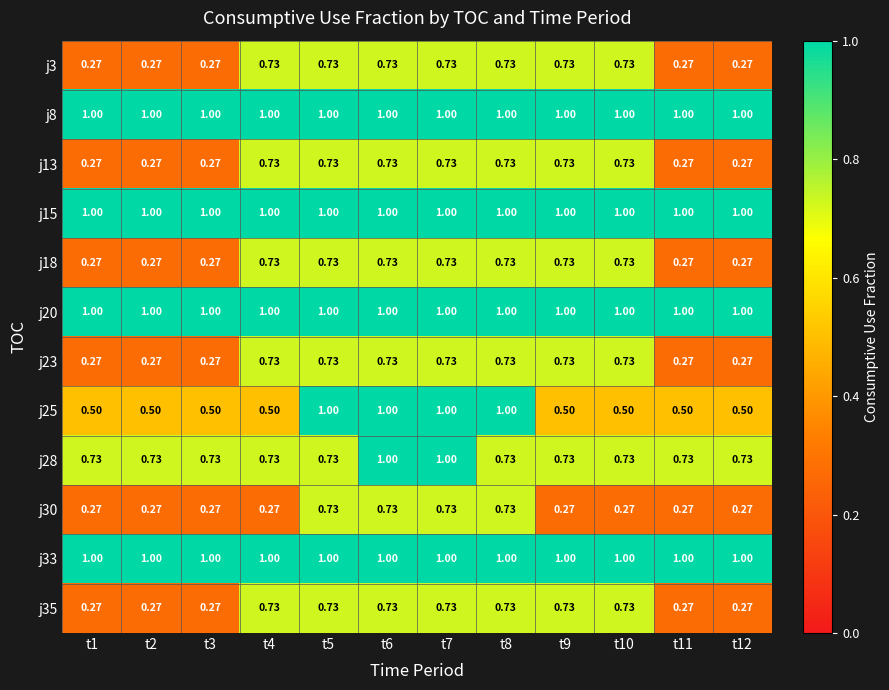

Is the value of j3 at t4 greater than the value of j23 at t1?

Yes